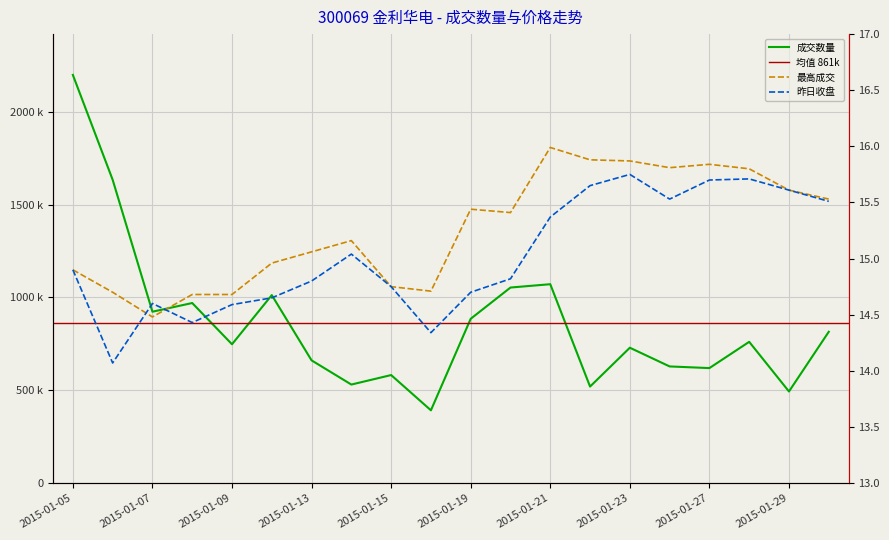

How many data points in 成交数量 are above 760494?

9